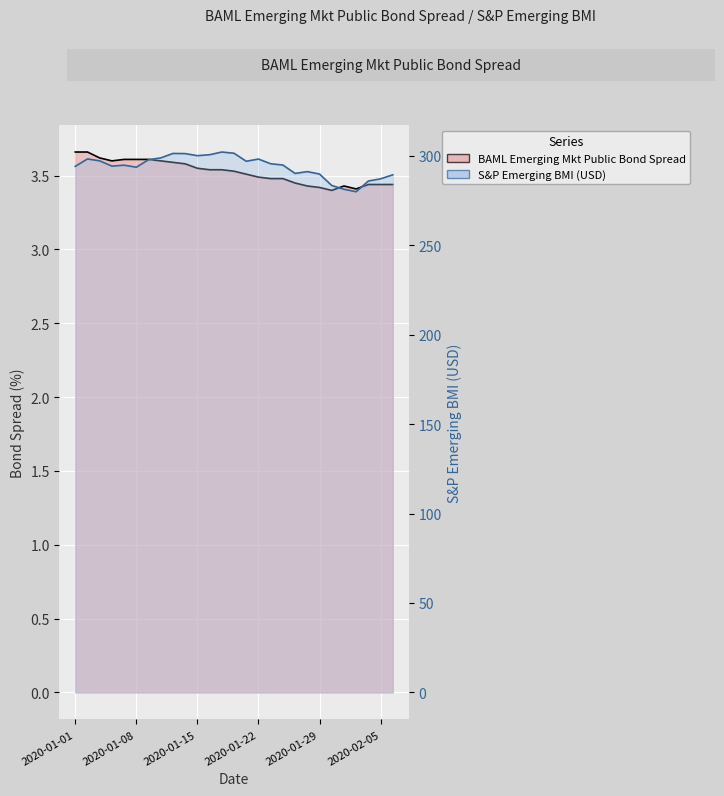

Between 2020-01-09 and 2020-01-29, which series saw the biggest shift?

S&P Emerging BMI (USD)